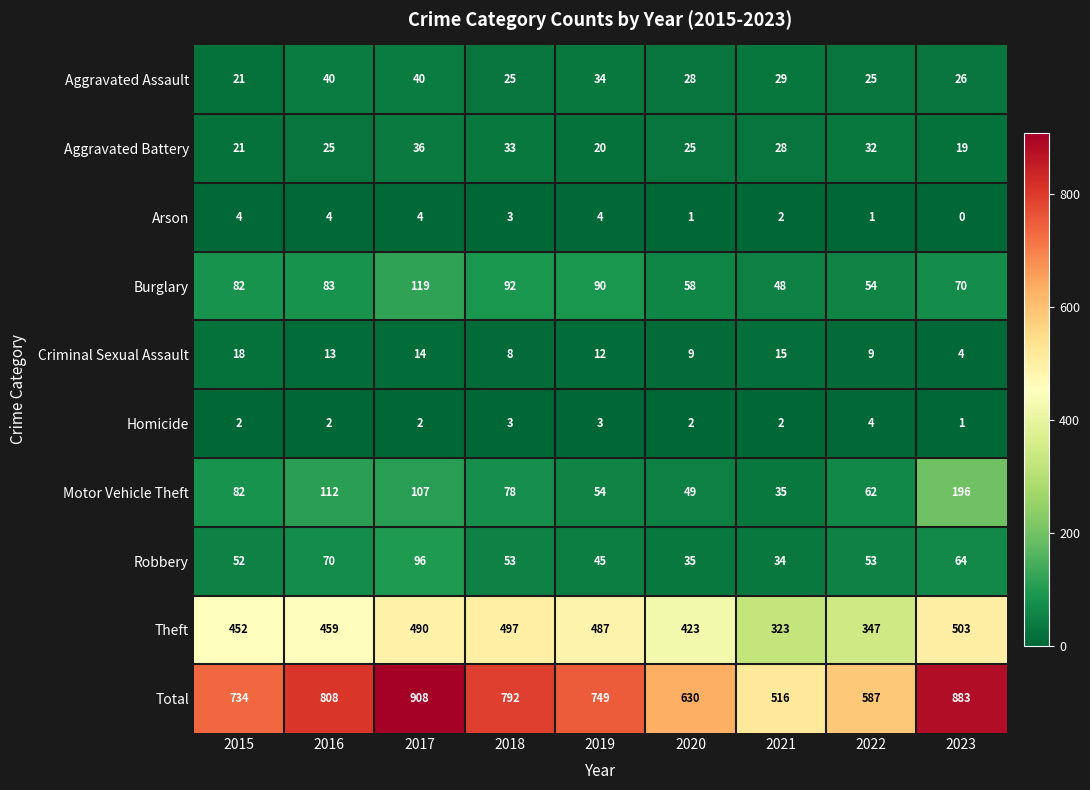

What is the greatest value displayed?

908